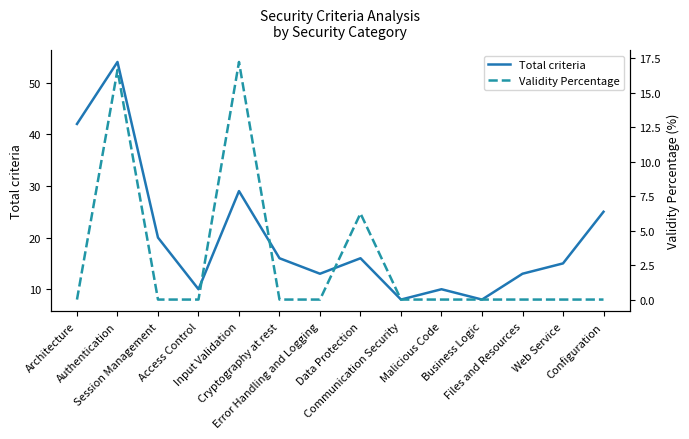

Reading right to left, extract all data points from this chart.

Total criteria: Configuration=25.0	Web Service=15.0	Files and Resources=13.0	Business Logic=8.0	Malicious Code=10.0	Communication Security=8.0	Data Protection=16.0	Error Handling and Logging=13.0	Cryptography at rest=16.0	Input Validation=29.0	Access Control=10.0	Session Management=20.0	Authentication=54.0	Architecture=42.0
Validity Percentage: Configuration=0.0	Web Service=0.0	Files and Resources=0.0	Business Logic=0.0	Malicious Code=0.0	Communication Security=0.0	Data Protection=6.2	Error Handling and Logging=0.0	Cryptography at rest=0.0	Input Validation=17.2	Access Control=0.0	Session Management=0.0	Authentication=16.7	Architecture=0.0